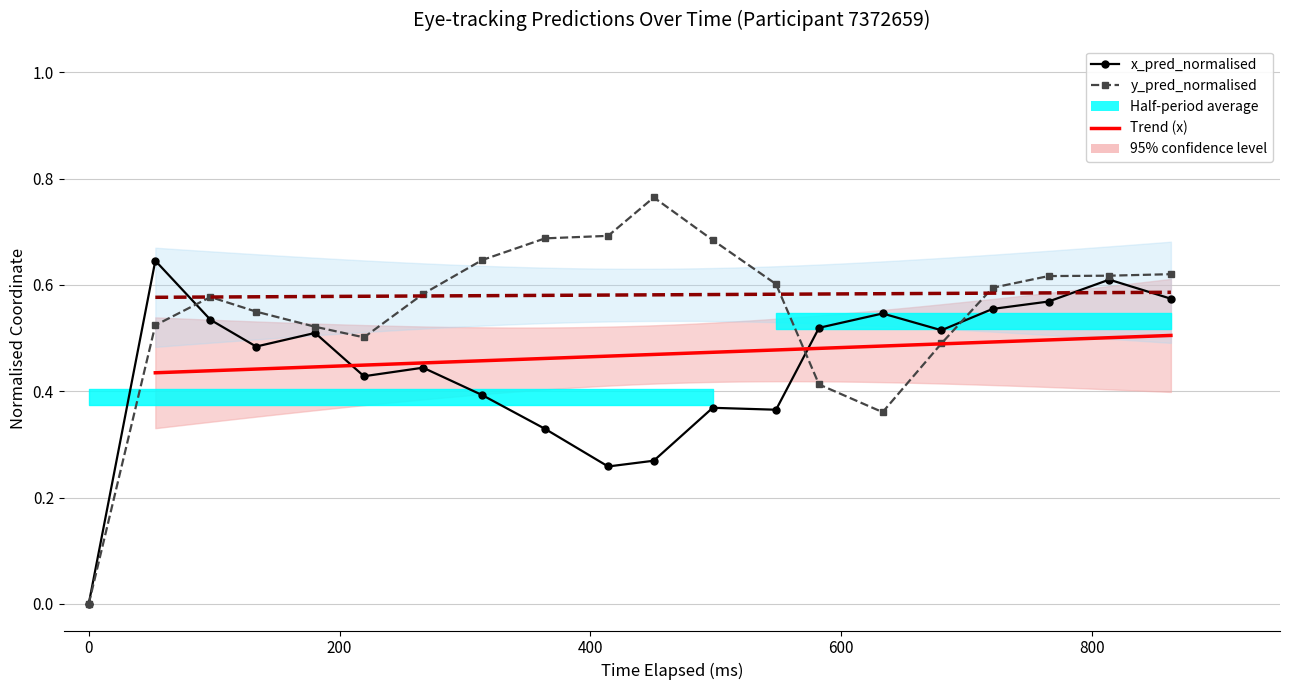

What is the value of the x_pred_normalised point at the 19th from the left?

0.6